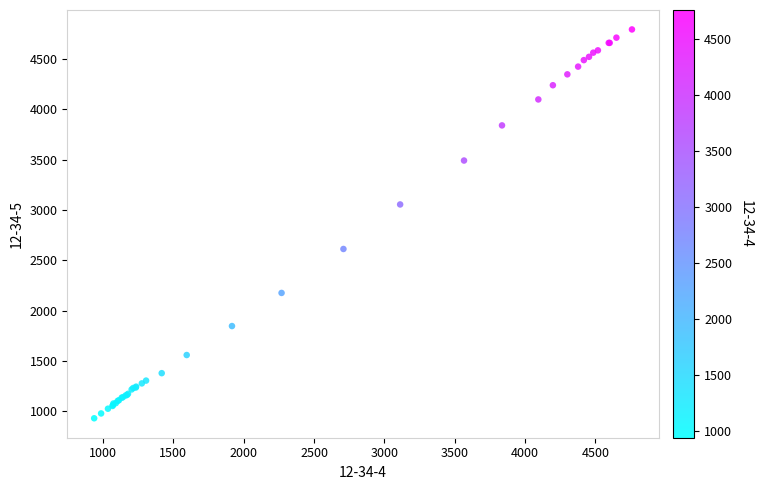

What Y value in the scatter plot is closest to 2862?

3055.1